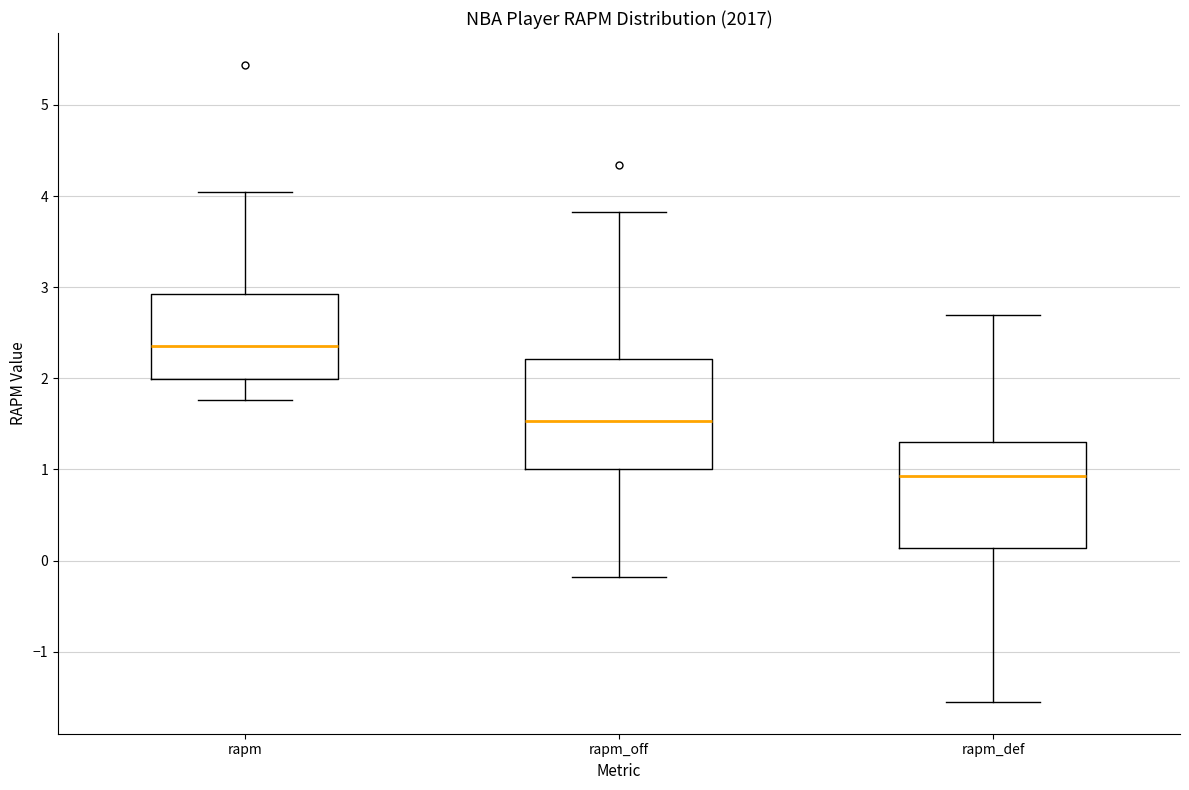

Reading left to right, transcribe this box plot: for each box, give where its median line is, the range the box spans, and where its two whiskers end, as read against the y-axis. The values are not printed on the chart, so give them approximately, as read against the axis.

rapm: median 2.4, box 2.0 to 2.9, whiskers 1.8 to 4.0
rapm_off: median 1.5, box 1.0 to 2.2, whiskers -0.2 to 3.8
rapm_def: median 0.9, box 0.1 to 1.3, whiskers -1.5 to 2.7